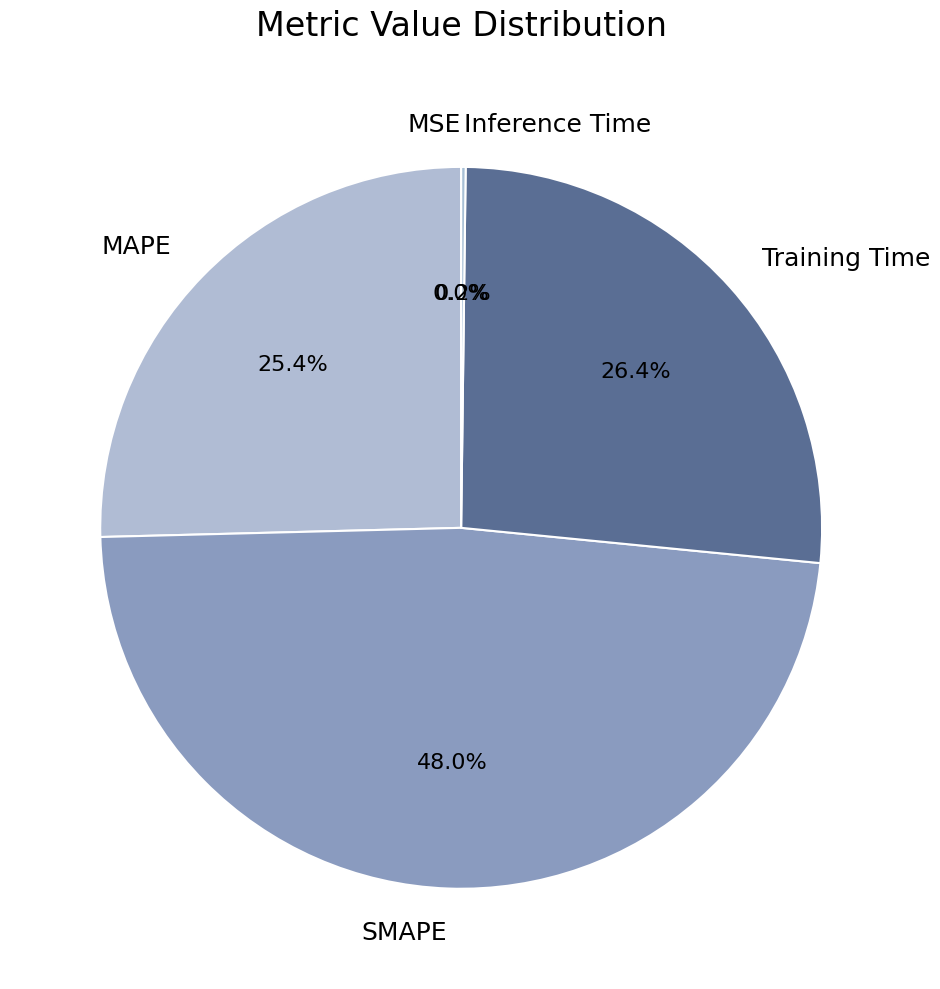

Between SMAPE and Training Time, which is larger?

SMAPE